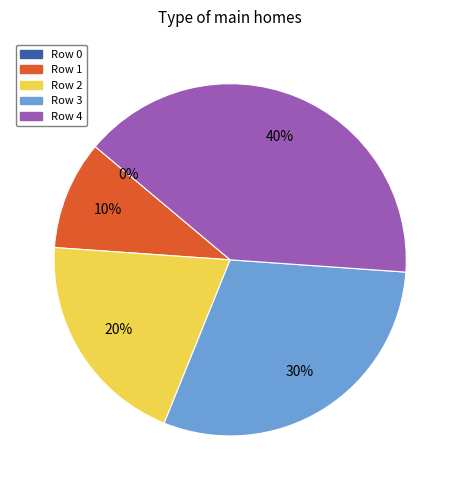

To the nearest percent, what portion does Row 1 represent?

10%